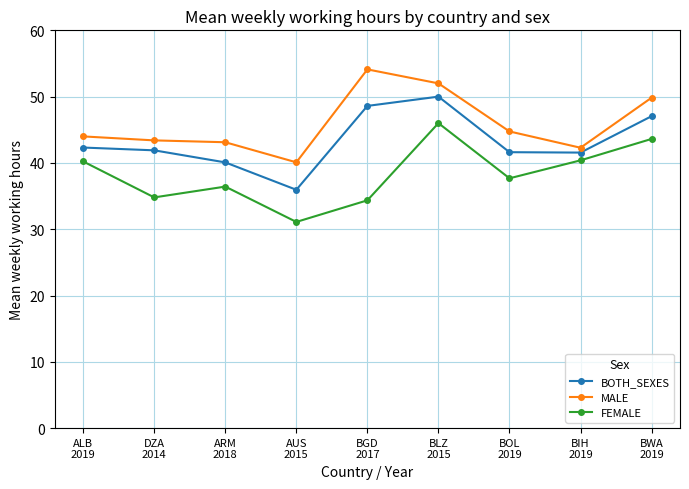

In FEMALE, how many points are higher than both neighbors (excluding endpoints)?

2